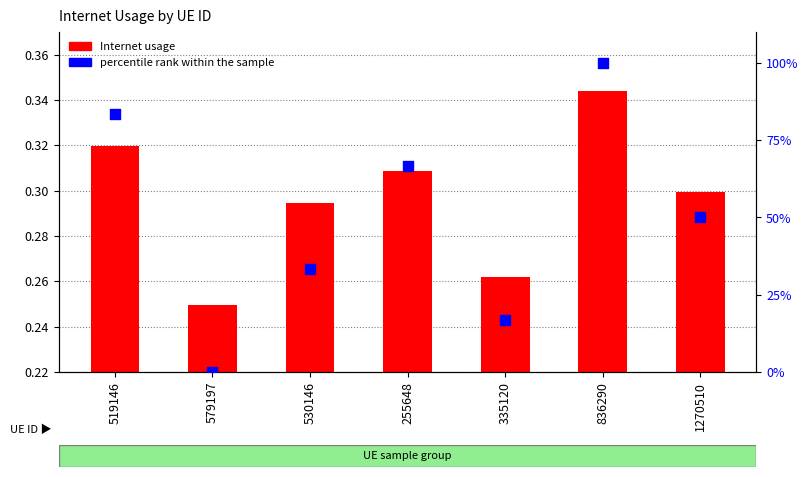

What are all the series names shown in the legend?

Internet usage, percentile rank within the sample